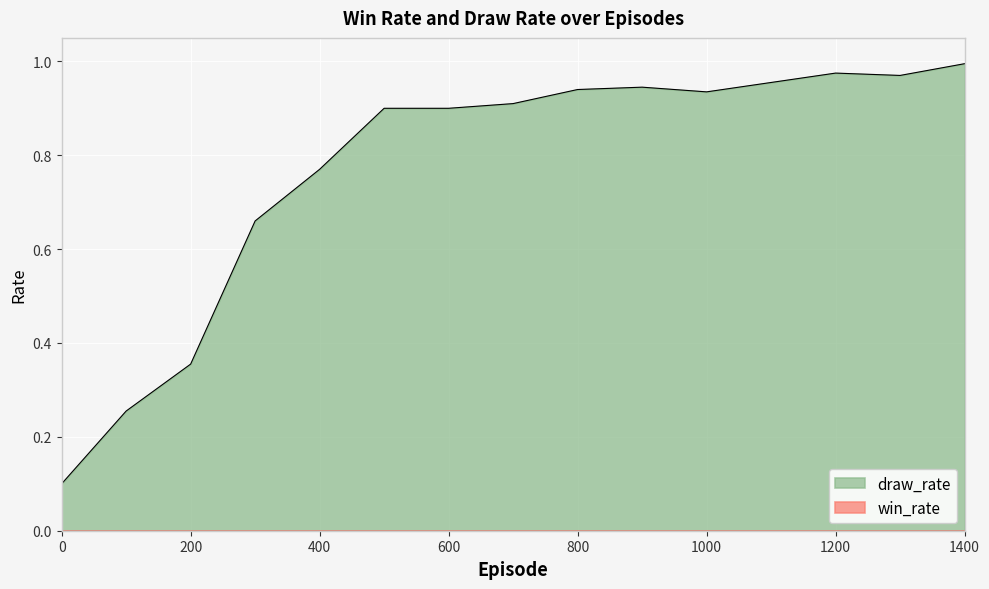

Reading left to right, extract all data points from this chart.

0=0.1	100=0.3	200=0.4	300=0.7	400=0.8	500=0.9	600=0.9	700=0.9	800=0.9	900=0.9	1000=0.9	1100=1.0	1200=1.0	1300=1.0	1400=1.0